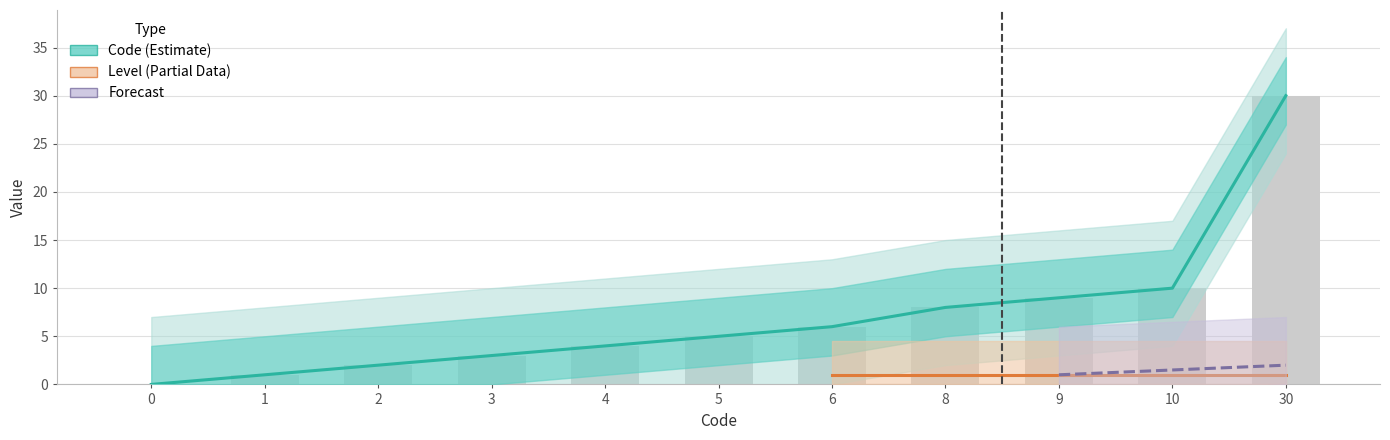

Count the number of values greater than 5.

5